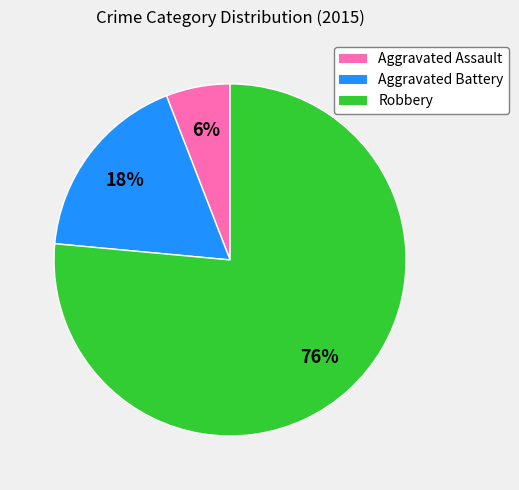

Does Robbery represent more than half of the total?

Yes